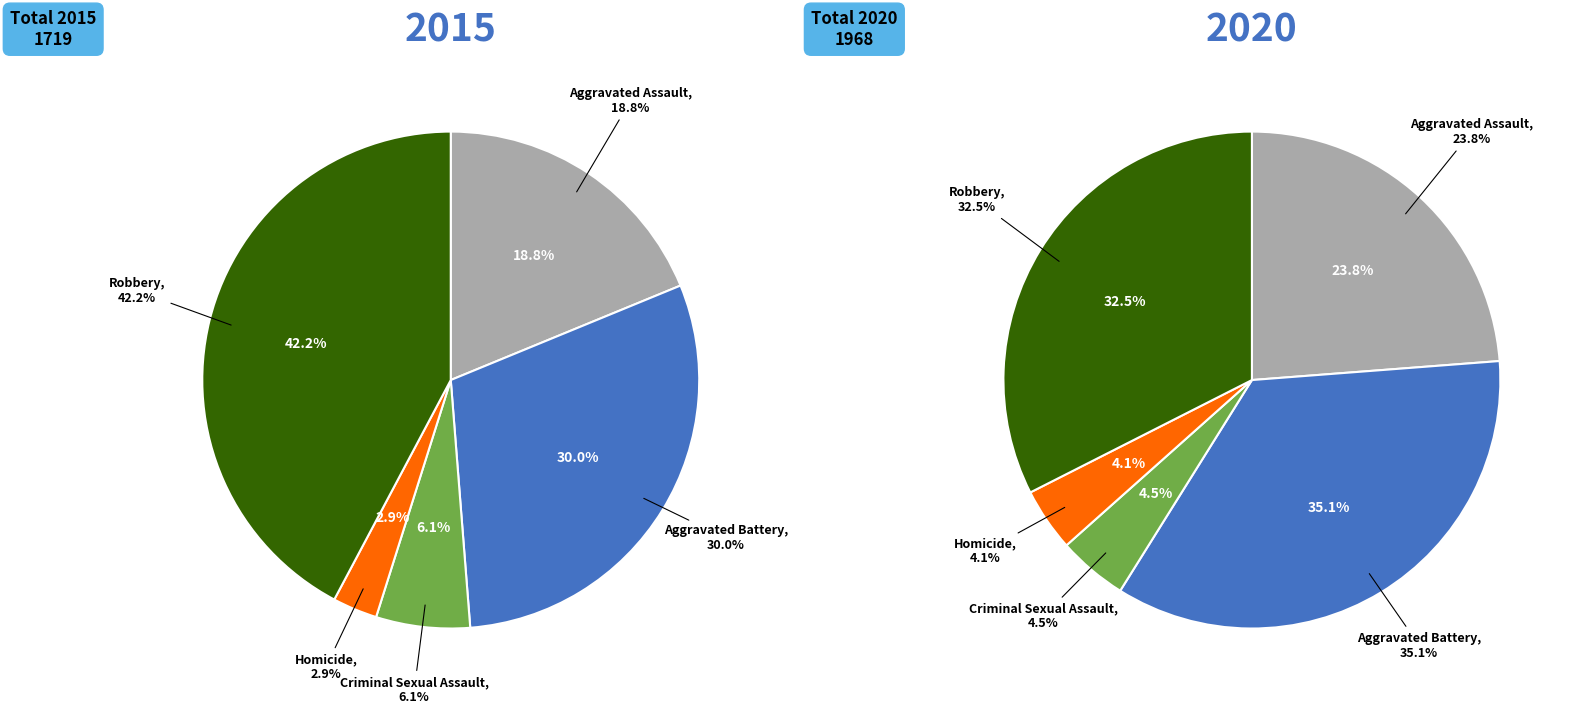

At 3, list the series in order from smallest to largest.

values_2015, values_2020